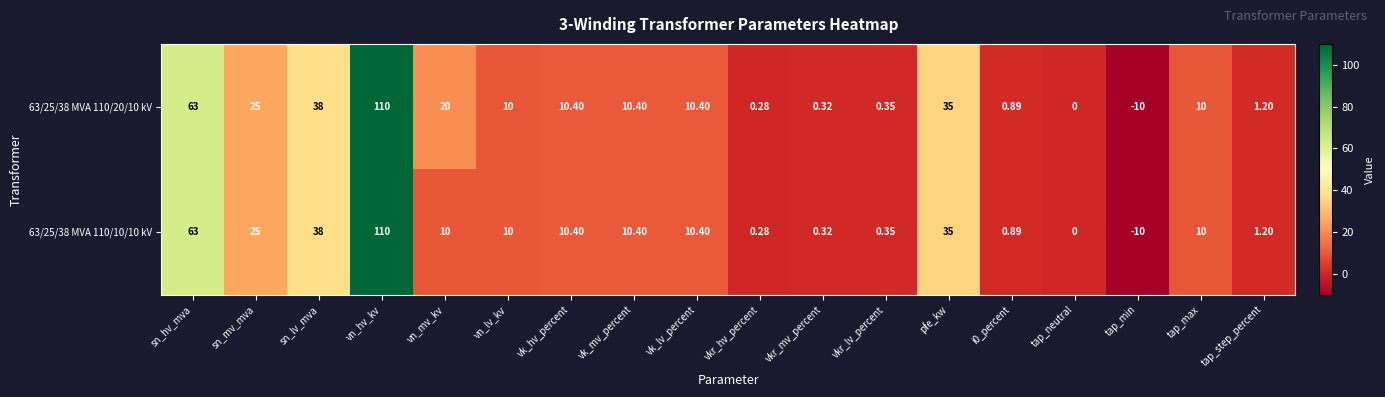

At which category is the sum across all series the highest?

vn_hv_kv